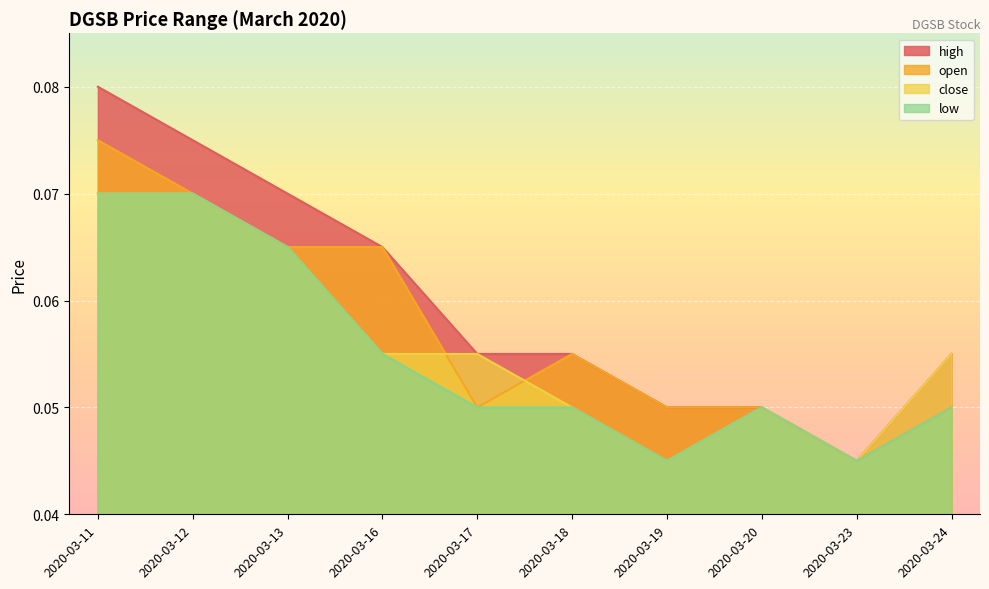

Where is high nearest to the value 0?

2020-03-23